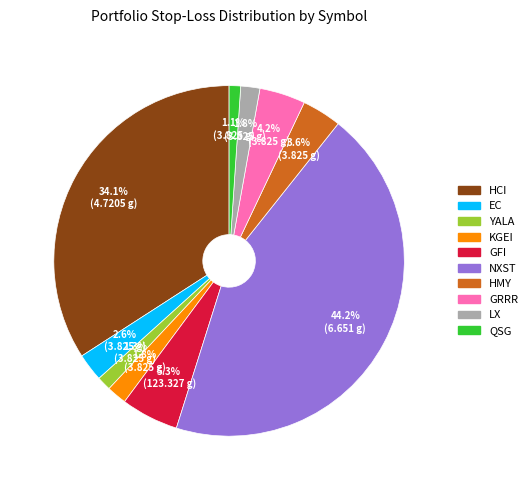

Which category has the biggest portion of the pie?

NXST